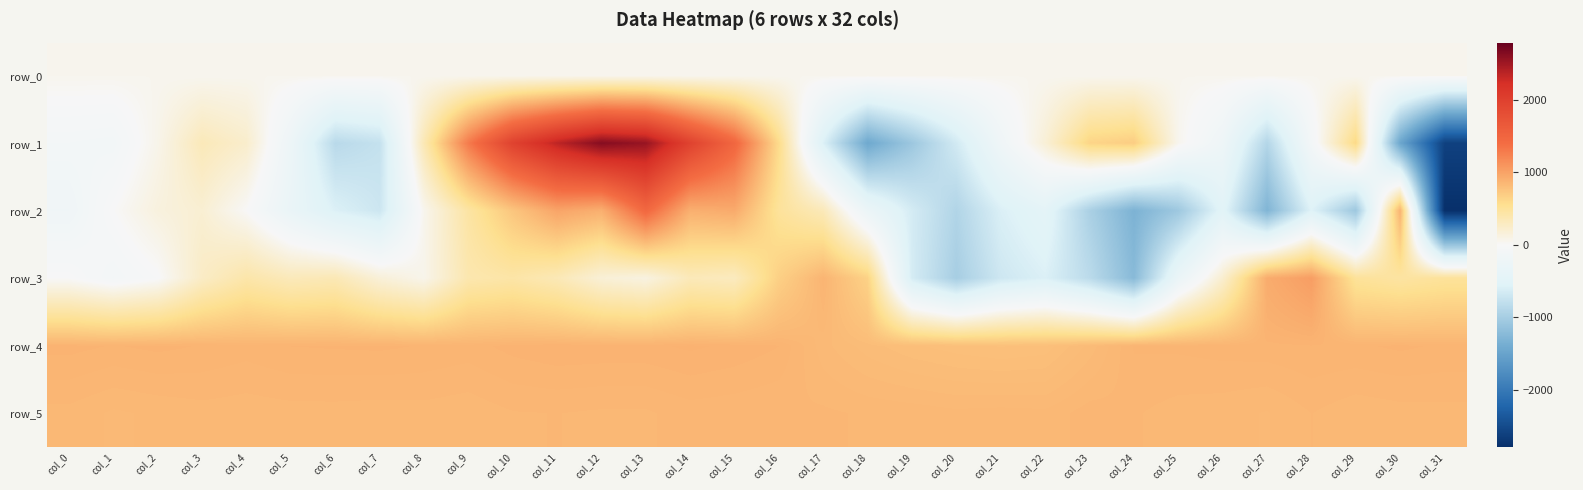

How many data points in row_1 are above 68?

15